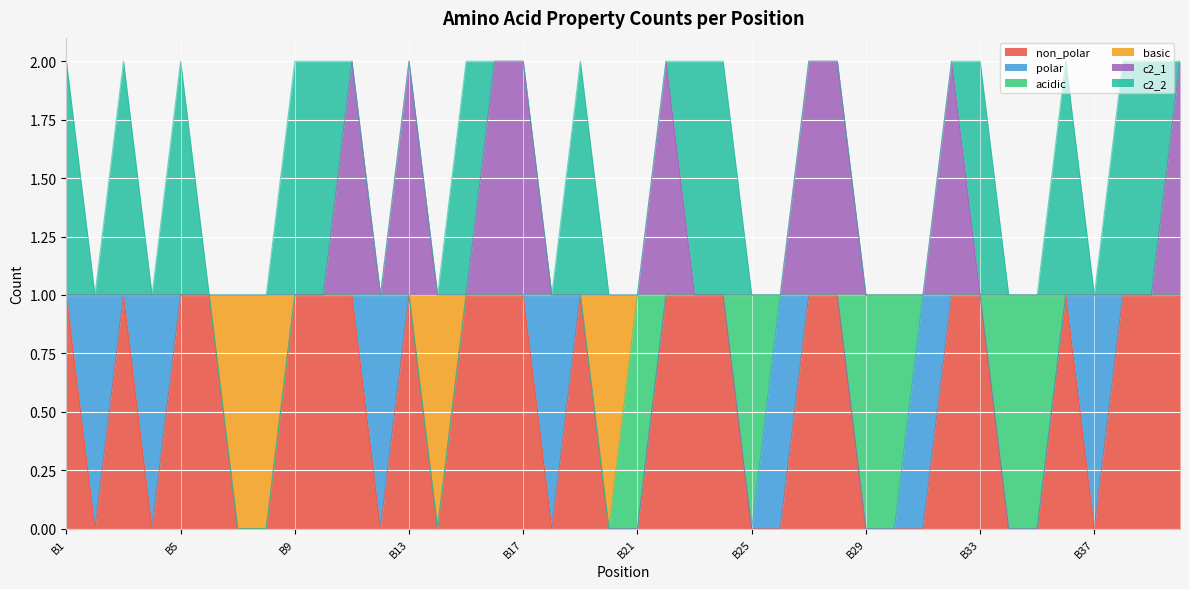

At which category is the sum across all series the highest?

B11